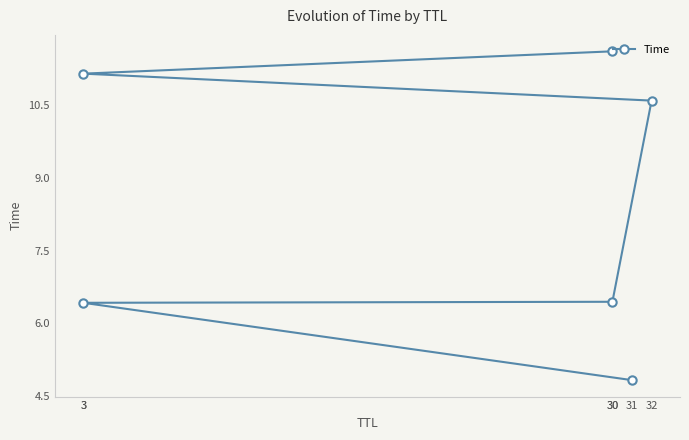

At which label is the value closest to 8?

30